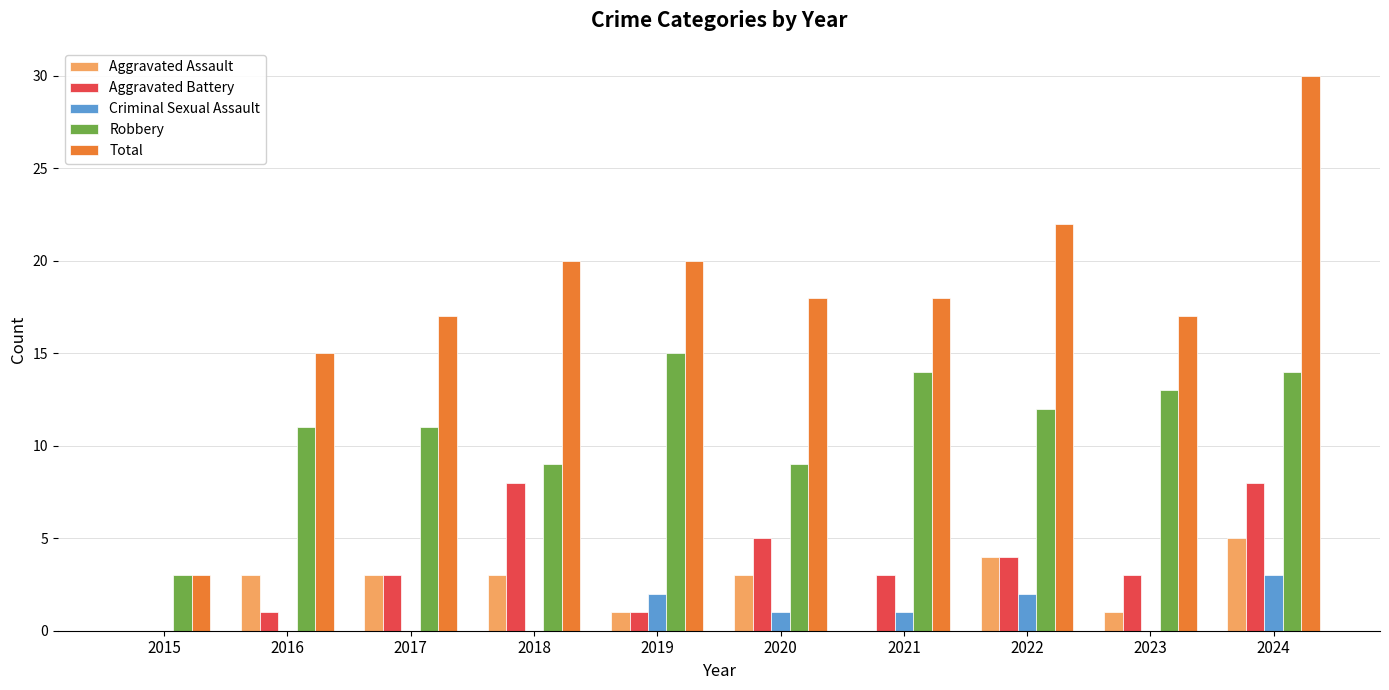

Which category has the highest value across all series?

2024